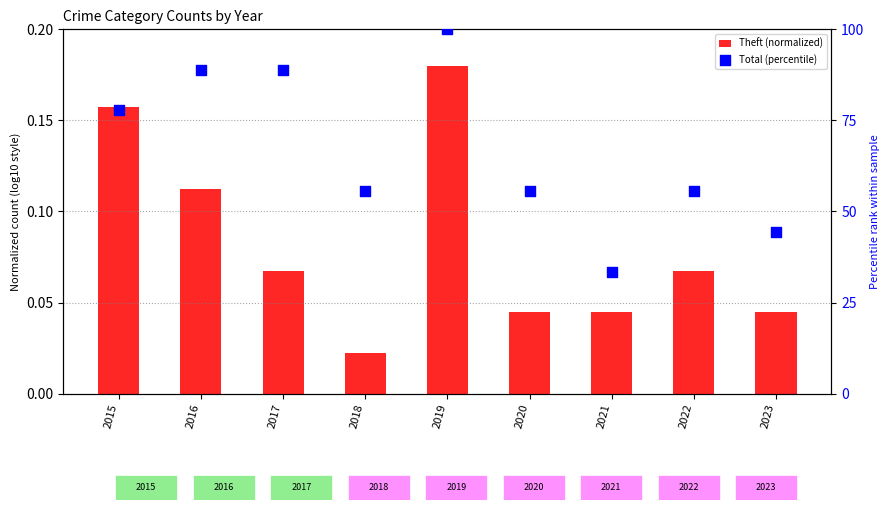

At which category is the sum across all series the highest?

2019